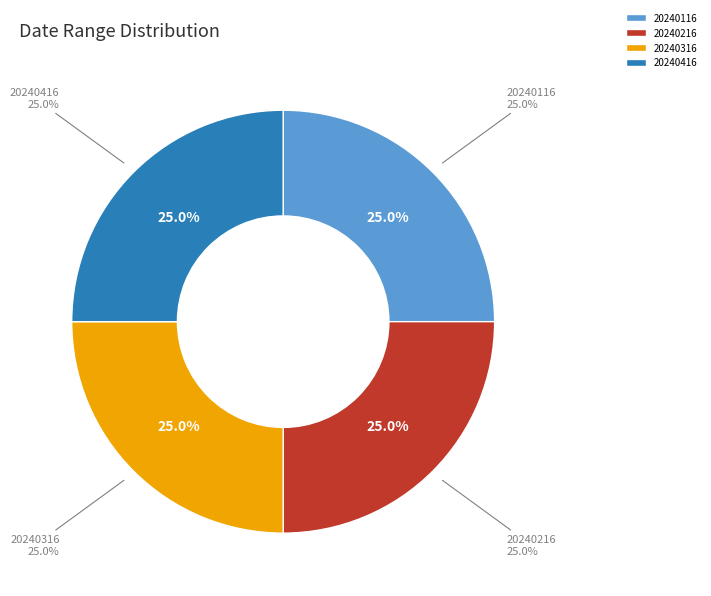

True or false: 20240116 accounts for 25% of the total.

True